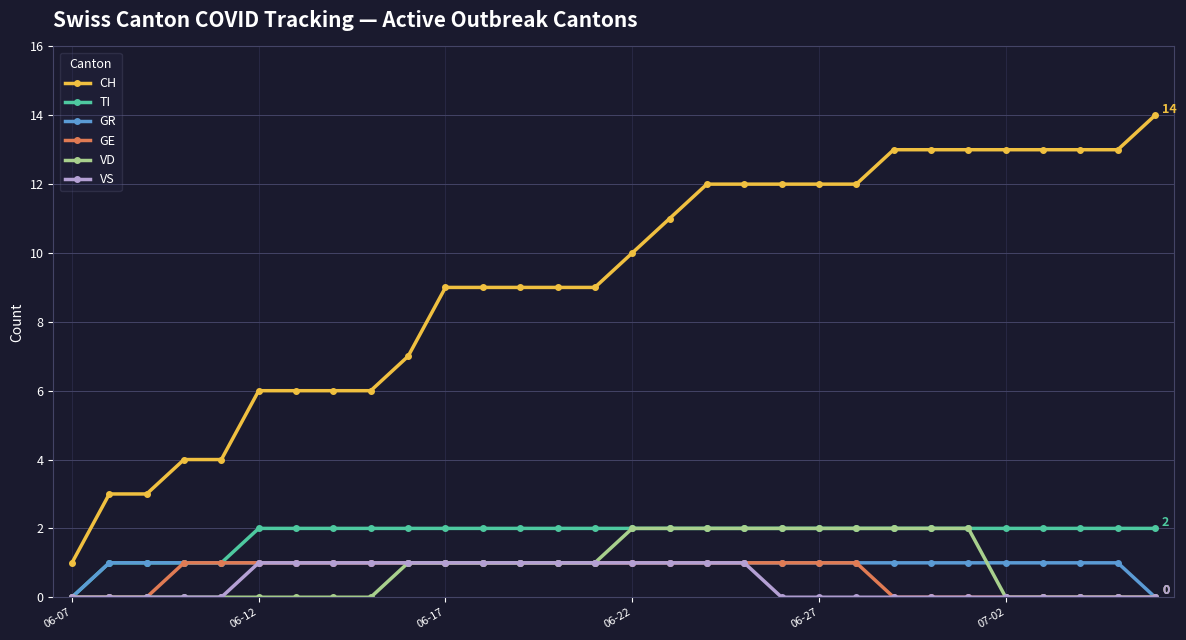

Which series has the widest spread of values?

CH